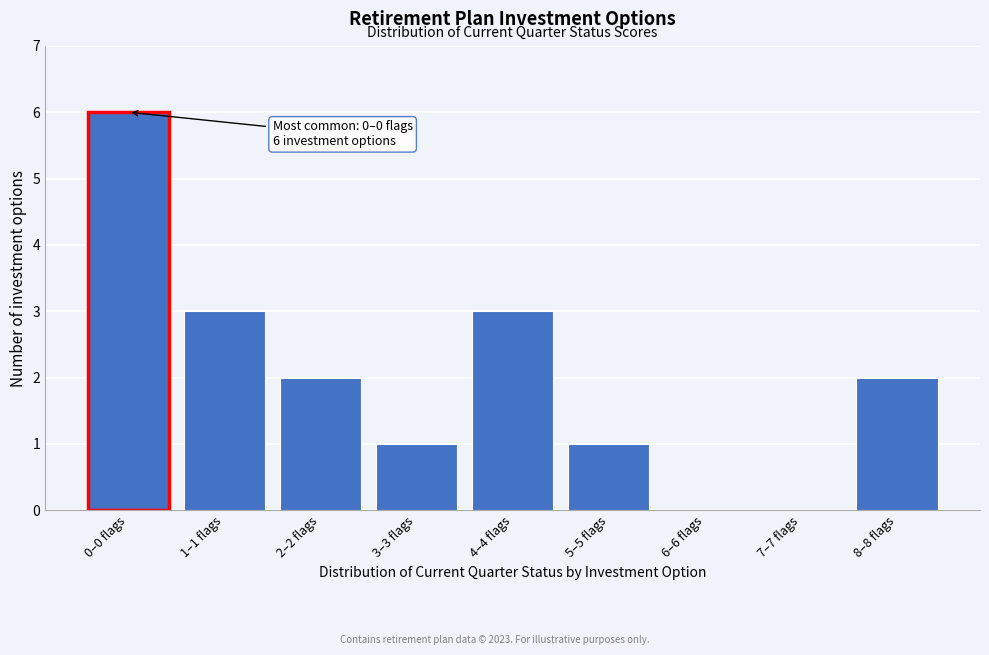

Reading left to right, transcribe all the data shown in this chart.

0–0 flags=6	1–1 flags=3	2–2 flags=2	3–3 flags=1	4–4 flags=3	5–5 flags=1	6–6 flags=0	7–7 flags=0	8–8 flags=2